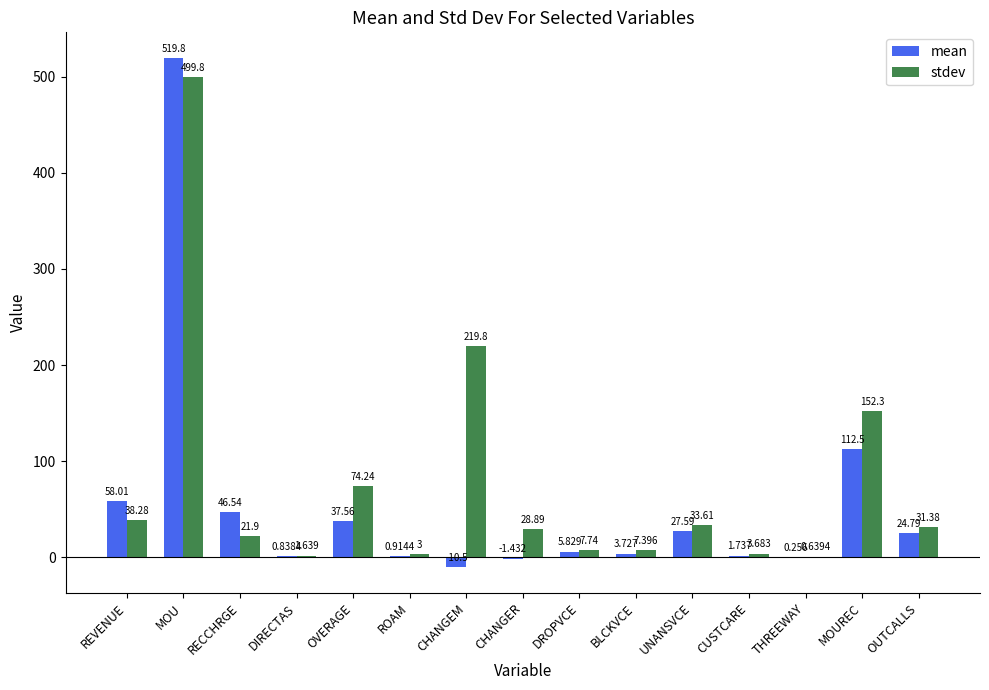

Where does the stdev series first go above 28?

REVENUE